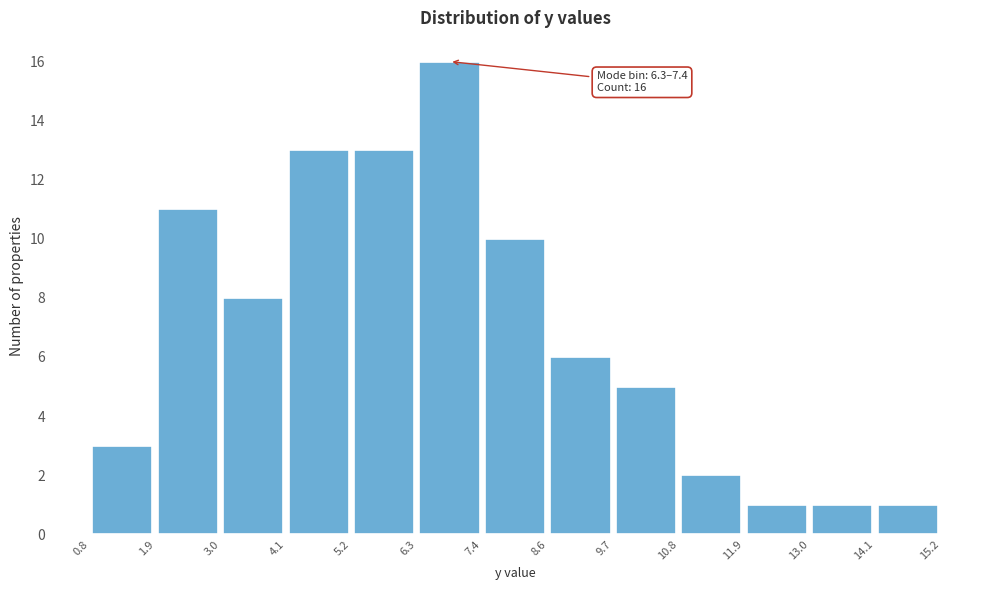

Which range on the x-axis has the tallest bar?

6.3 to 7.4